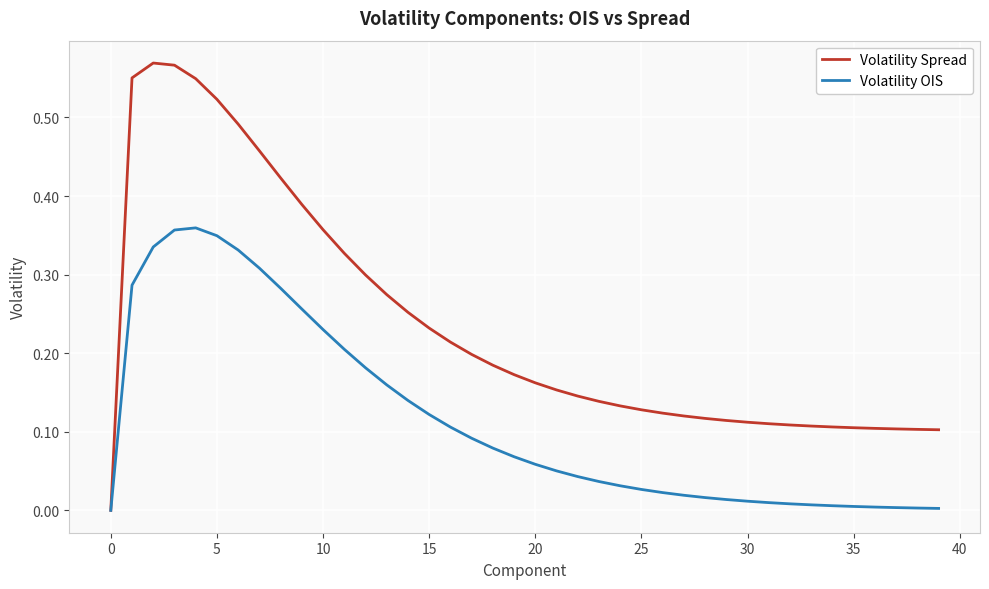

Rank the series by their maximum value, from lowest to highest.

Volatility OIS, Volatility Spread